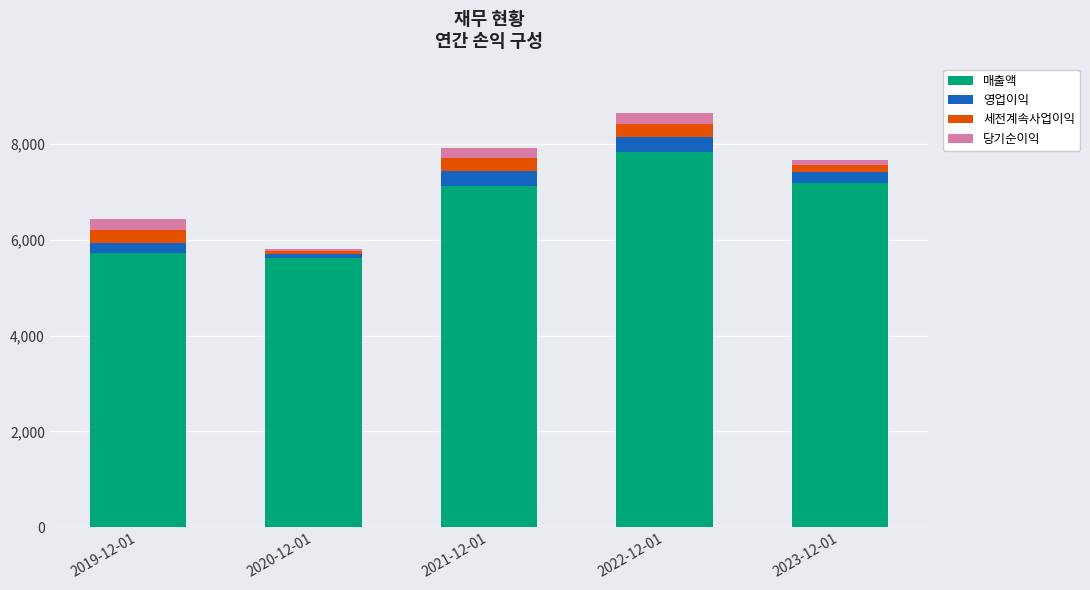

What is the difference between the maximum and minimum values in the 매출액 series?

2220